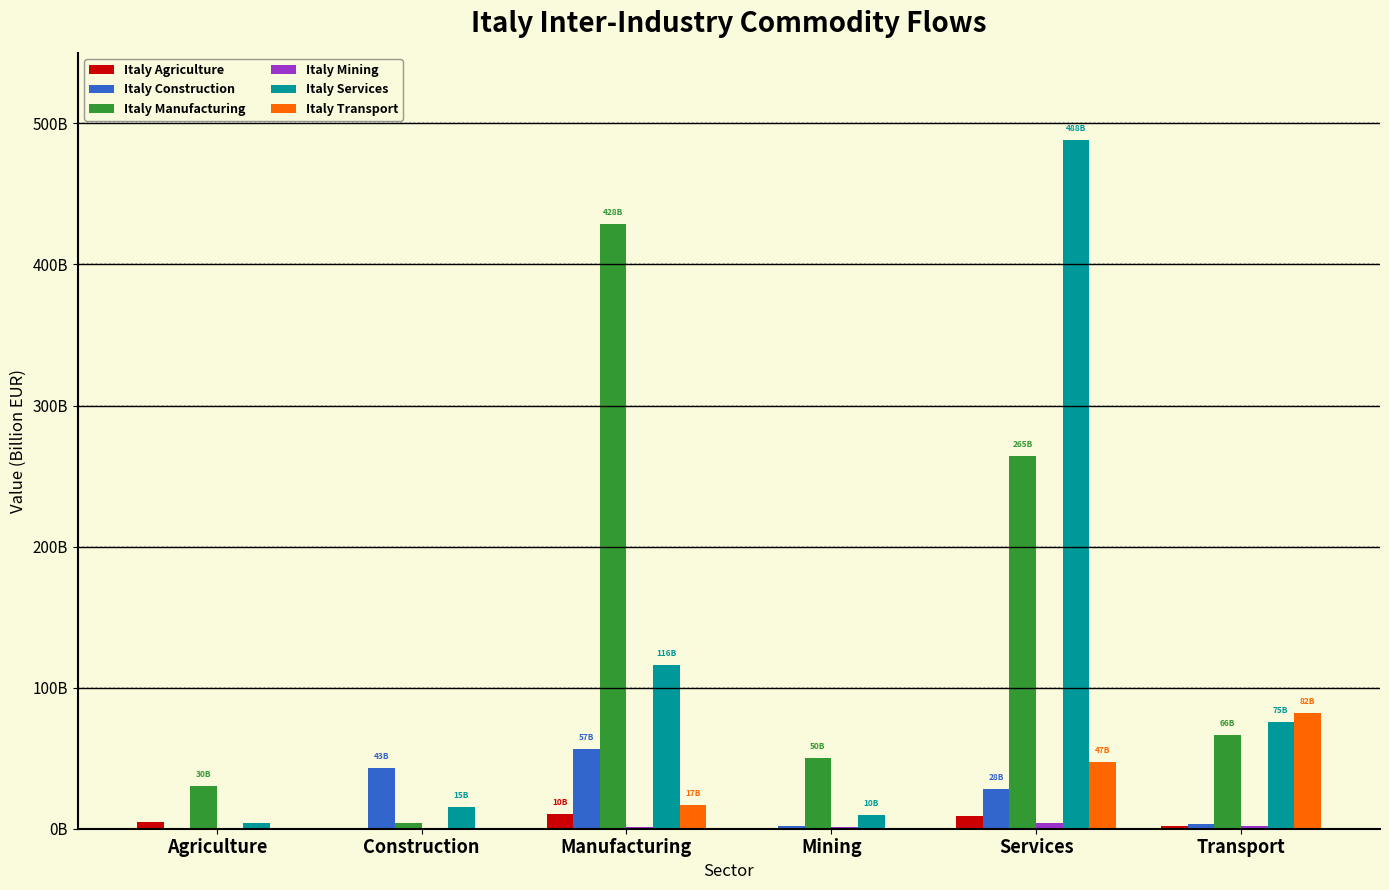

Are the bars horizontal?

No